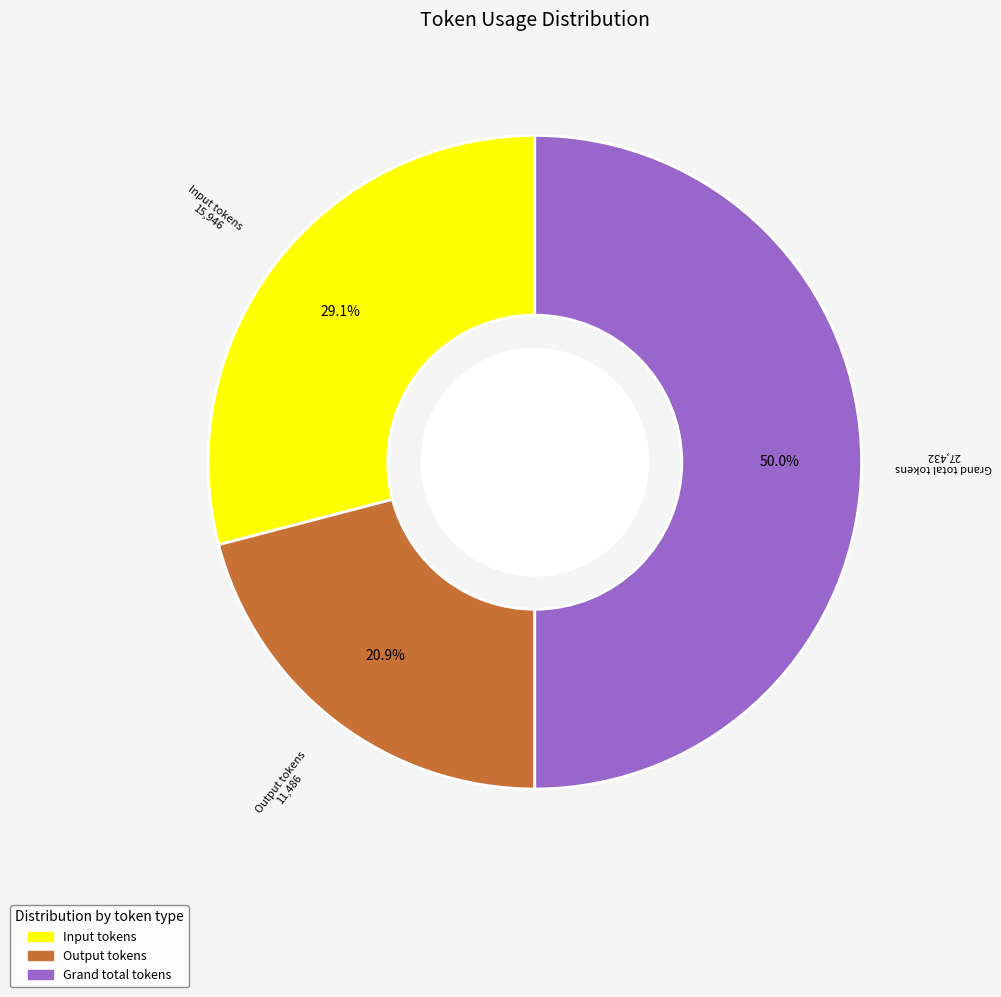

Do Grand total tokens and Input tokens together represent more than half of the pie?

Yes